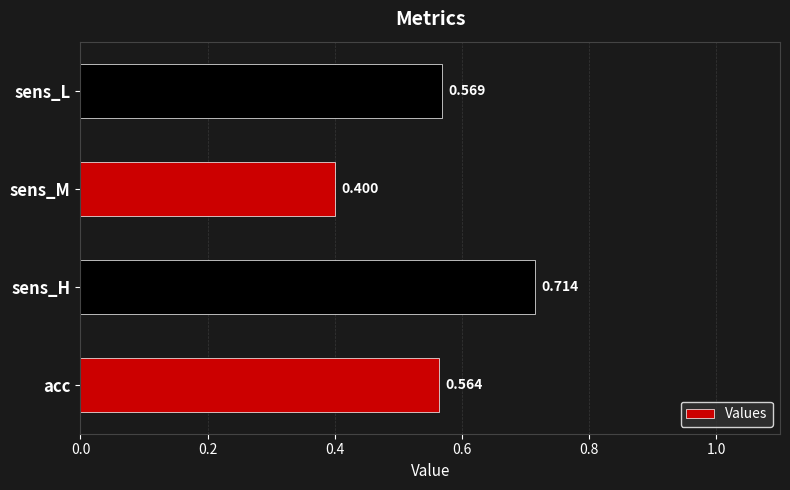

Count the number of data series in this chart.

1